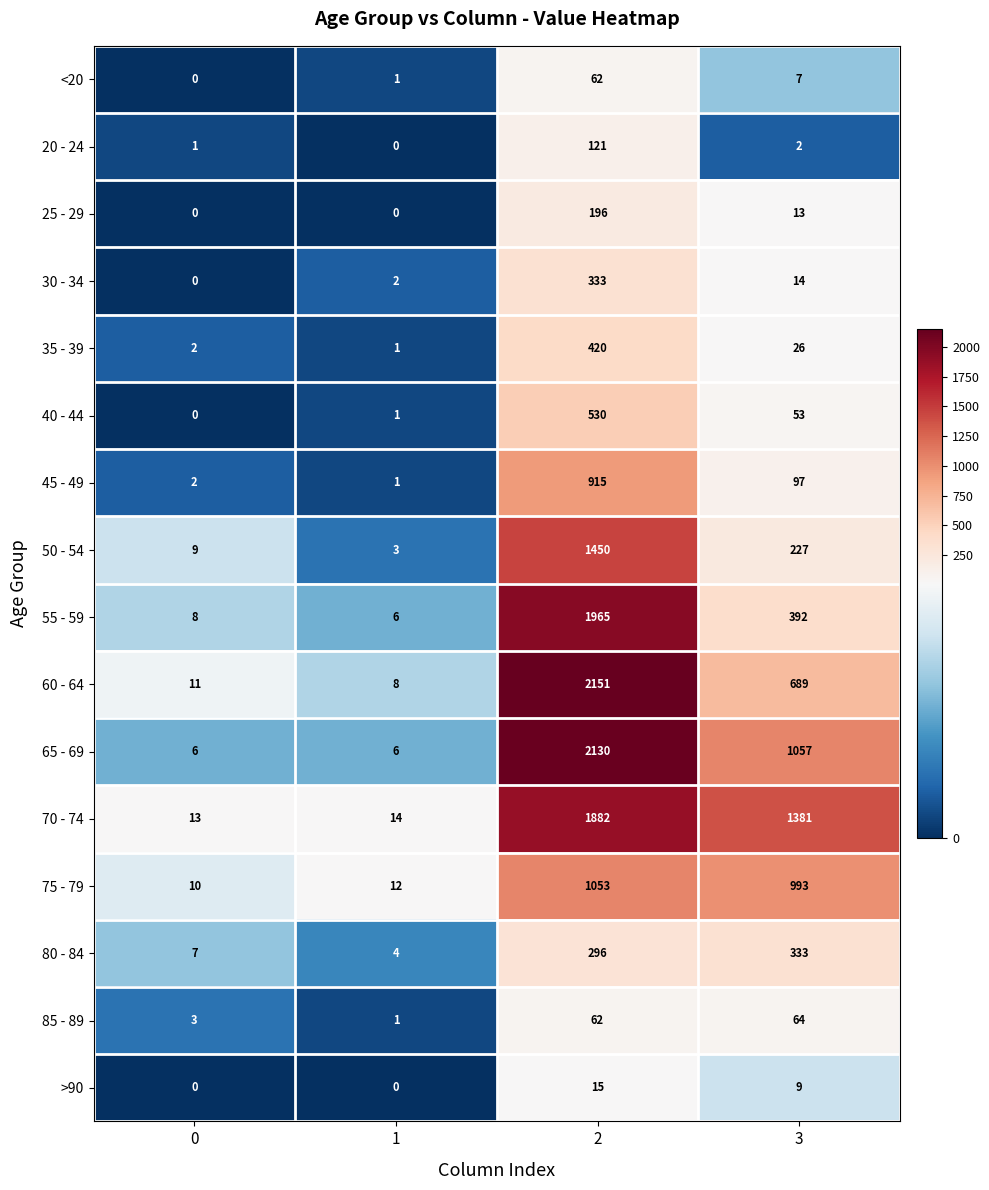

How many positive values does the 30 - 34 series have?

3